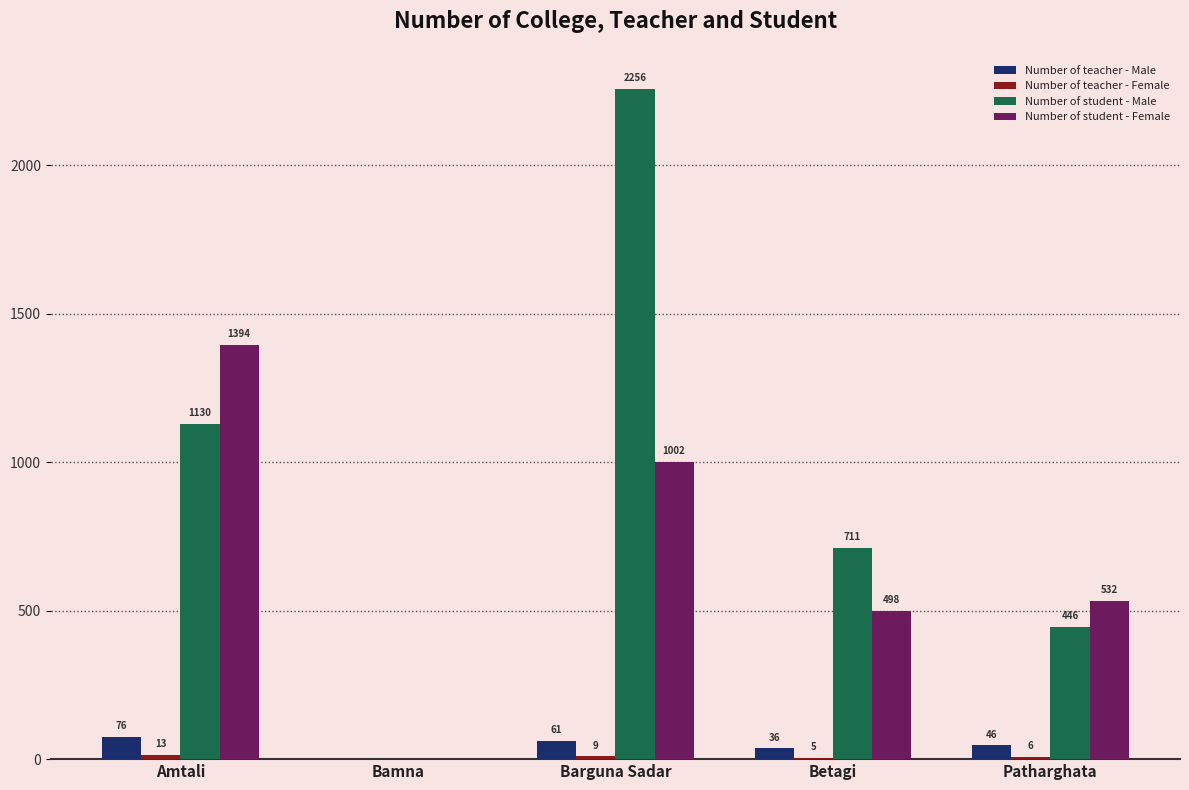

What is the total value across all series at Betagi?

1250